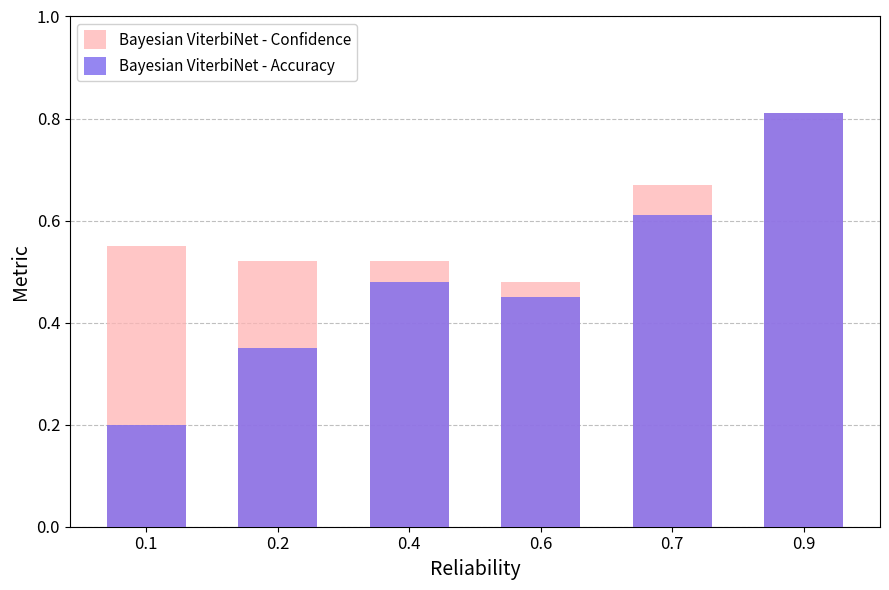

What is the average value of the Bayesian ViterbiNet - Confidence series?

0.6